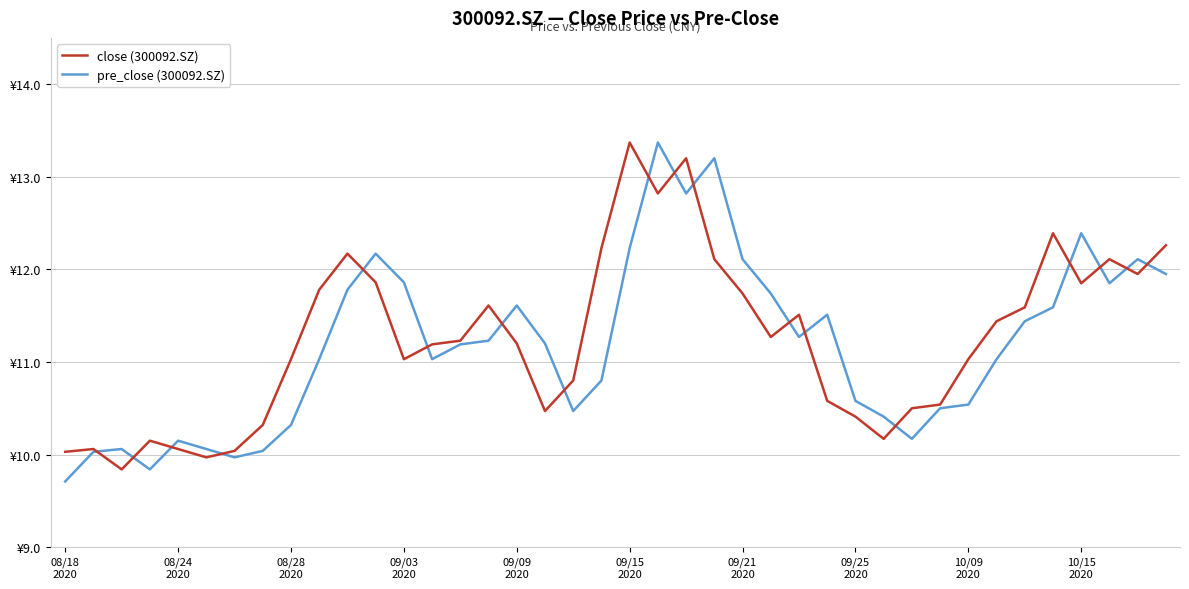

What are all the series names shown in the legend?

close (300092.SZ), pre_close (300092.SZ)